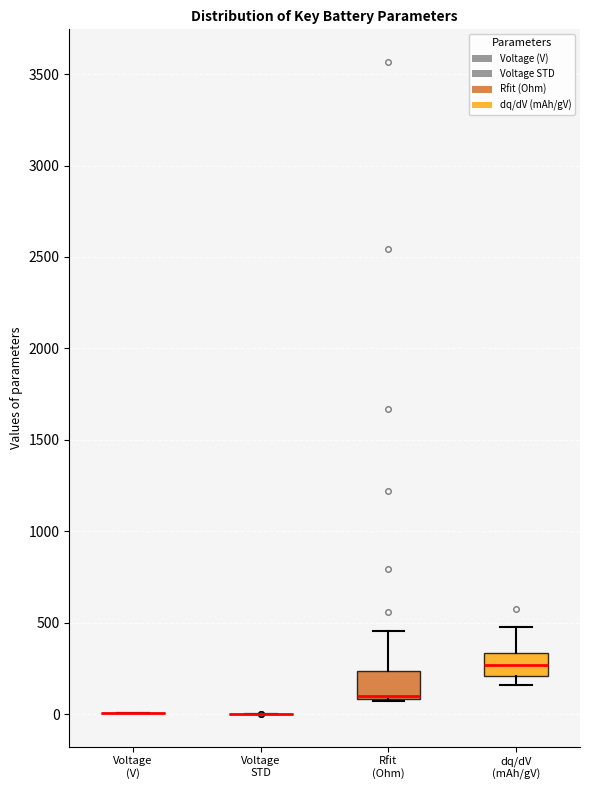

Reading left to right, transcribe this box plot: for each box, give where its median line is, the range the box spans, and where its two whiskers end, as read against the y-axis. The values are not printed on the chart, so give them approximately, as read against the axis.

Voltage (V): box collapsed to a line at 0, whiskers 0 to 0
Voltage STD: box collapsed to a line at 0, whiskers 0 to 0
Rfit (Ohm): median 100 (drawn on the box's lower edge), box 100 to 250, whiskers 50 to 450
dq/dV (mAh/gV): median 250, box 200 to 350, whiskers 150 to 450